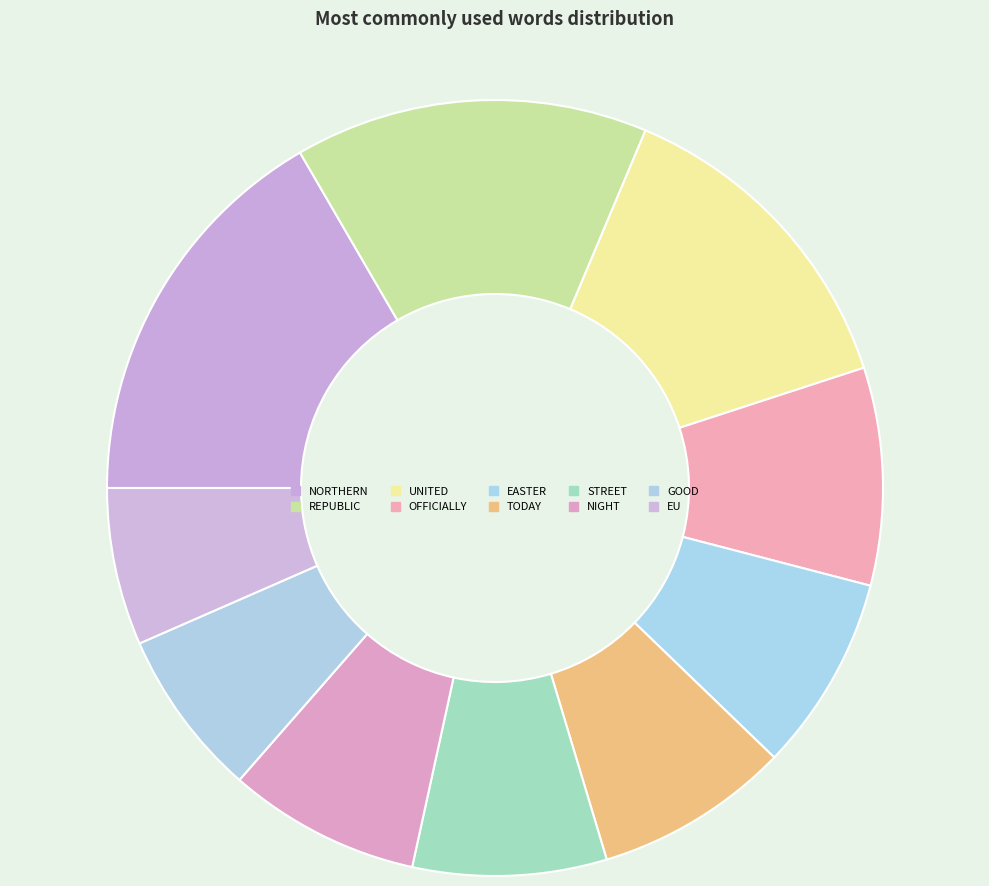

Is EU the majority of the pie?

No